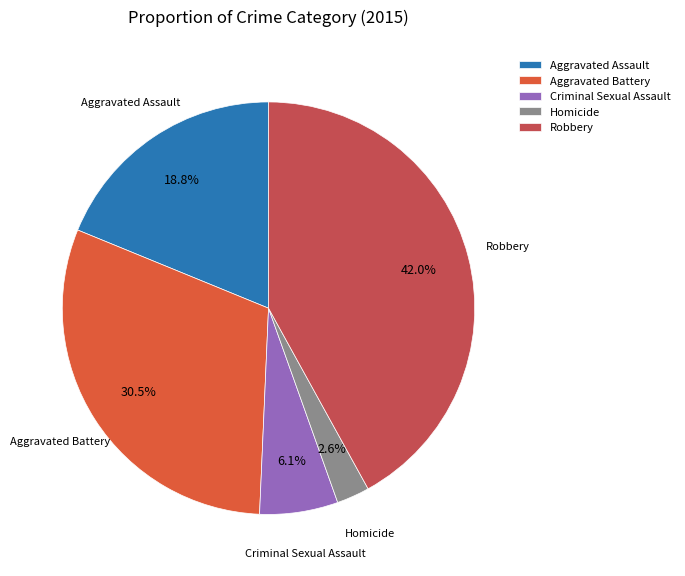

Which category has the smallest portion of the pie?

Homicide